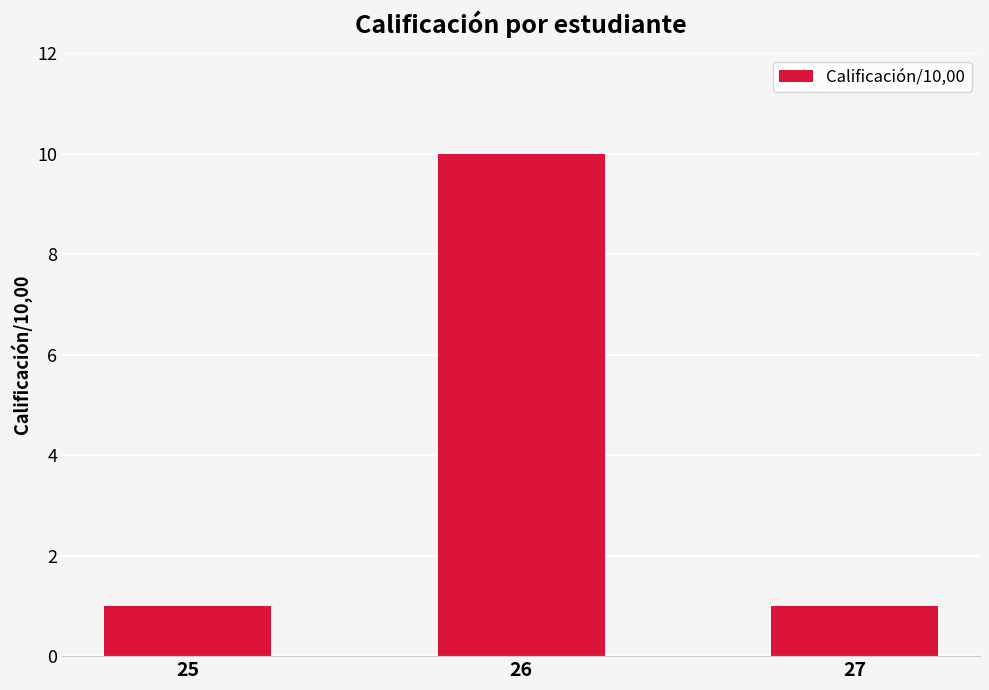

How many bars are there in total?

3